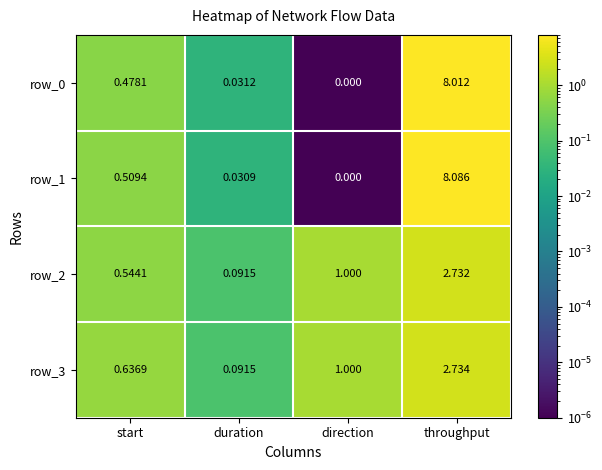

At which label does row_0 reach its minimum?

direction